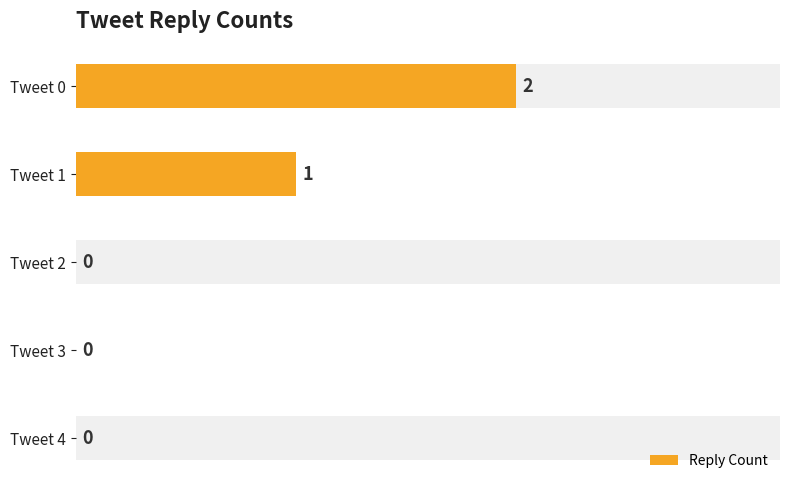

What is the value of the 2nd bar from the left?

1